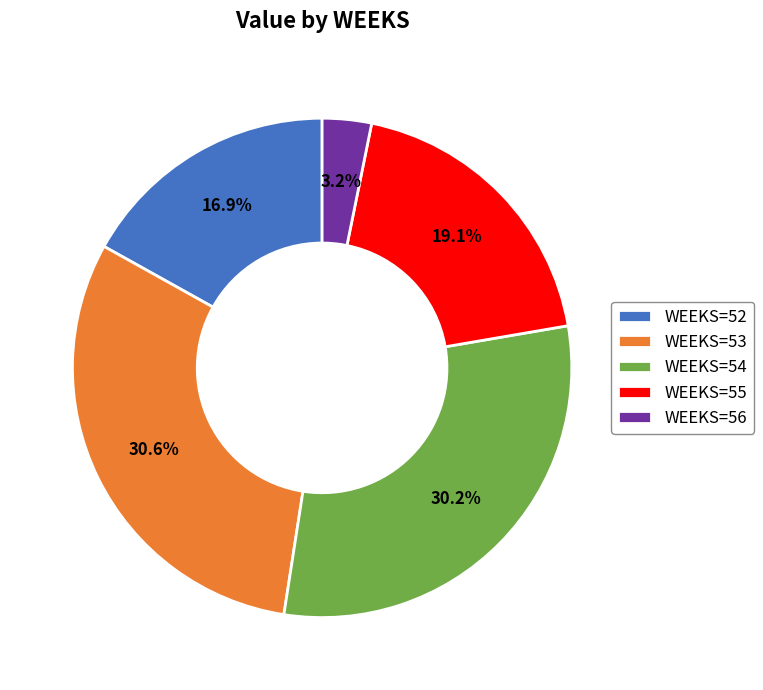

What percentage is NOT represented by WEEKS=54?

69.8%